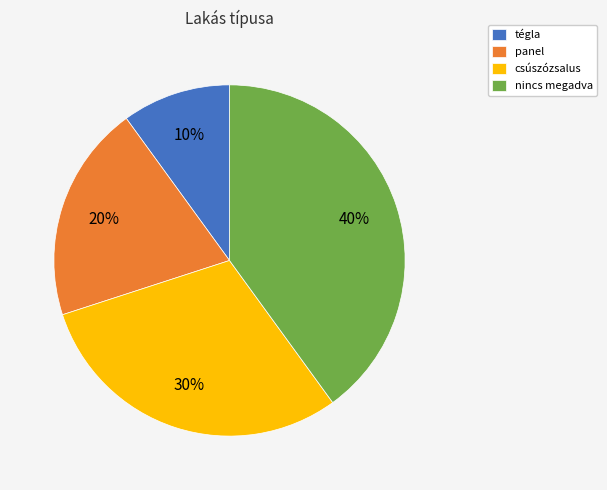

Do tégla and panel together represent more than half of the pie?

No